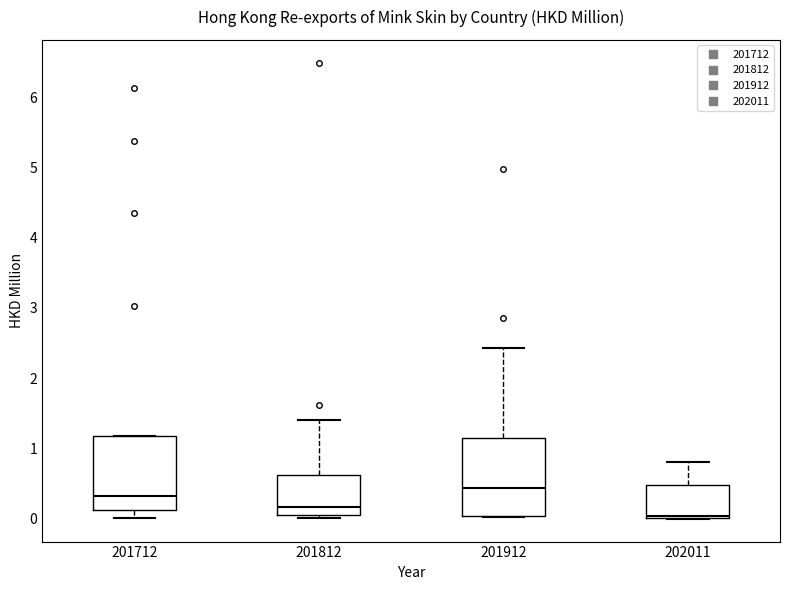

Reading left to right, read every box against the y-axis: the position of its median line, the range the box covers, and the ends of its whiskers. The values are not printed on the chart, so give them approximately, as read against the axis.

201712: median 0.3, box 0.1 to 1.2, whiskers 0.0 to 1.2
201812: median 0.2, box 0.1 to 0.6, whiskers 0.0 to 1.4
201912: median 0.4, box 0.0 to 1.1, whiskers 0.0 to 2.4
202011: median 0.0 (just above the box's lower edge), box 0.0 to 0.5, whiskers 0.0 to 0.8